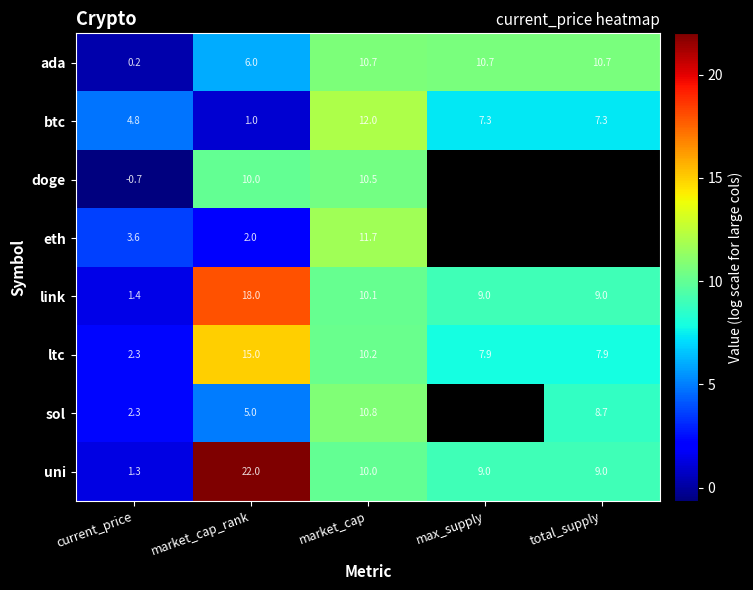

What is the average value of the ada series?

7.7